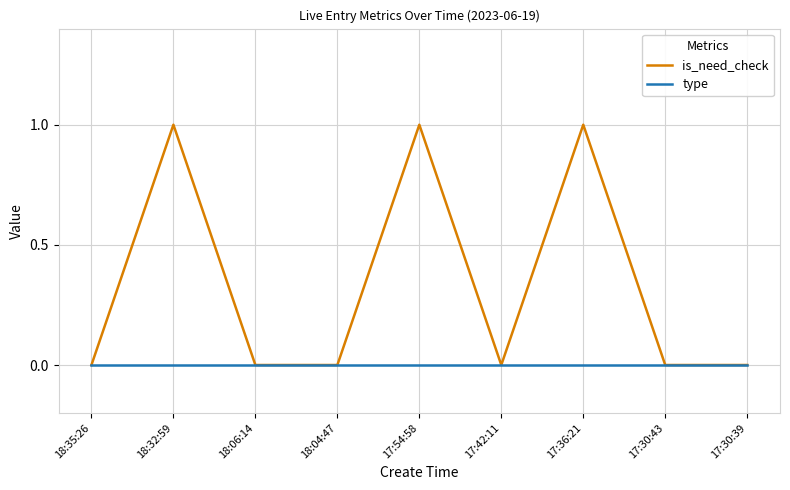

List the series in order of their peak value, lowest first.

type, is_need_check